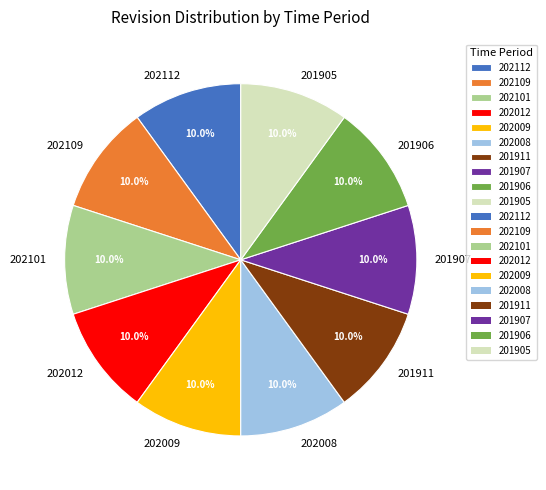

Do 201911 and 202012 together represent more than half of the pie?

No